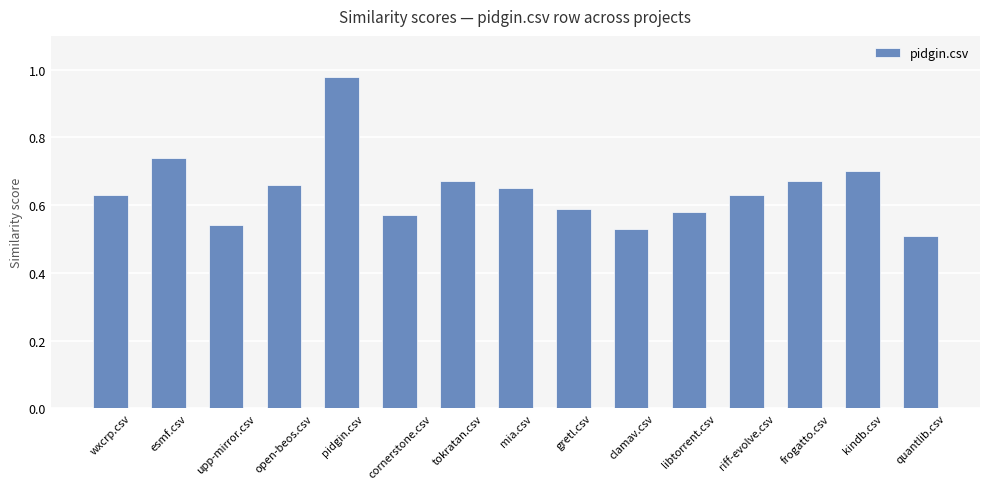

What is the sum of the values at open-beos.csv and tokratan.csv?

1.3